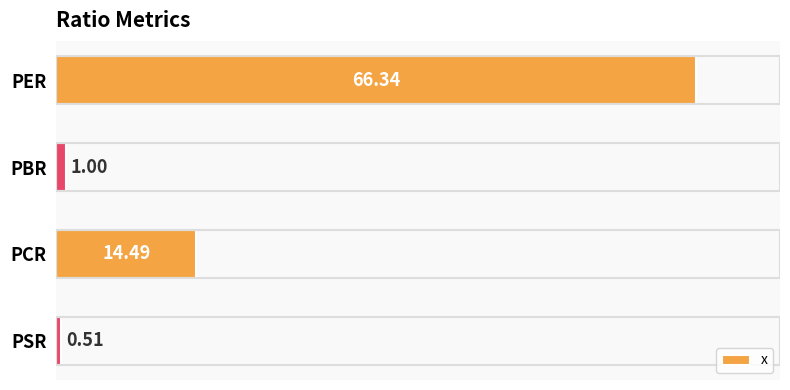

Where is the data nearest to the value 33?

PCR